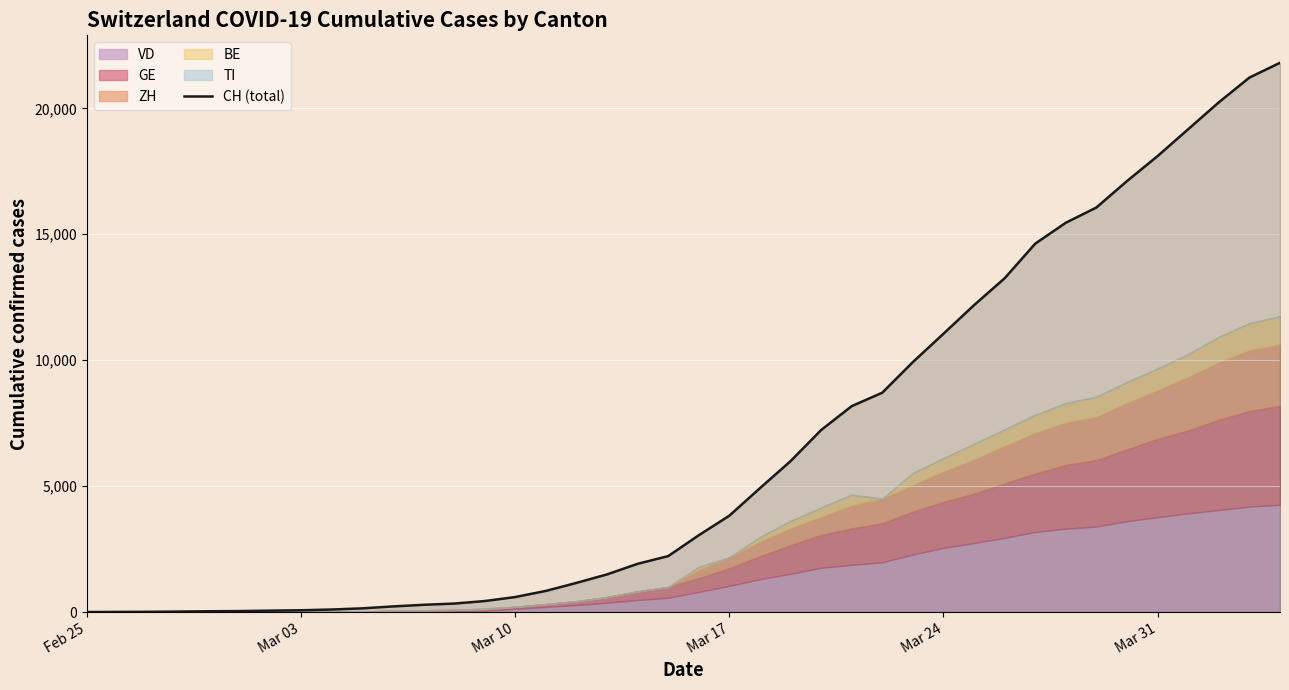

What is the maximum value for CH (total)?

21808